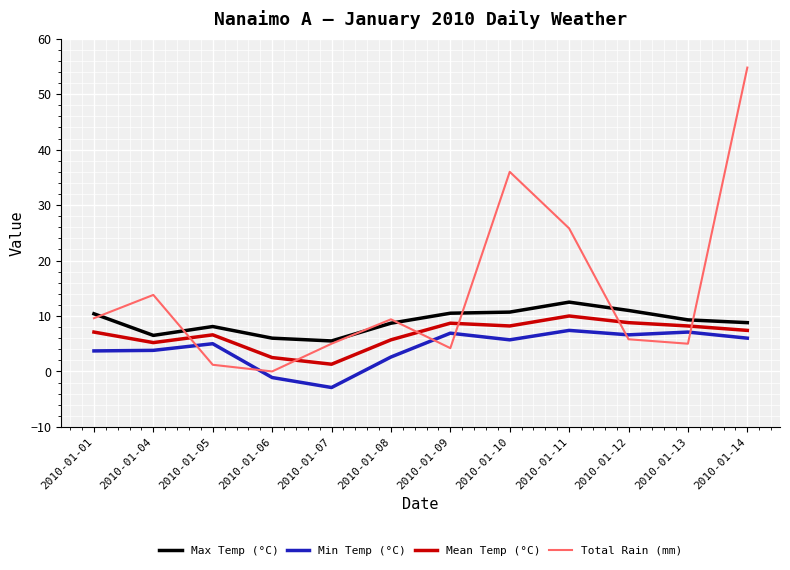

What are all the series names shown in the legend?

Max Temp (°C), Min Temp (°C), Mean Temp (°C), Total Rain (mm)